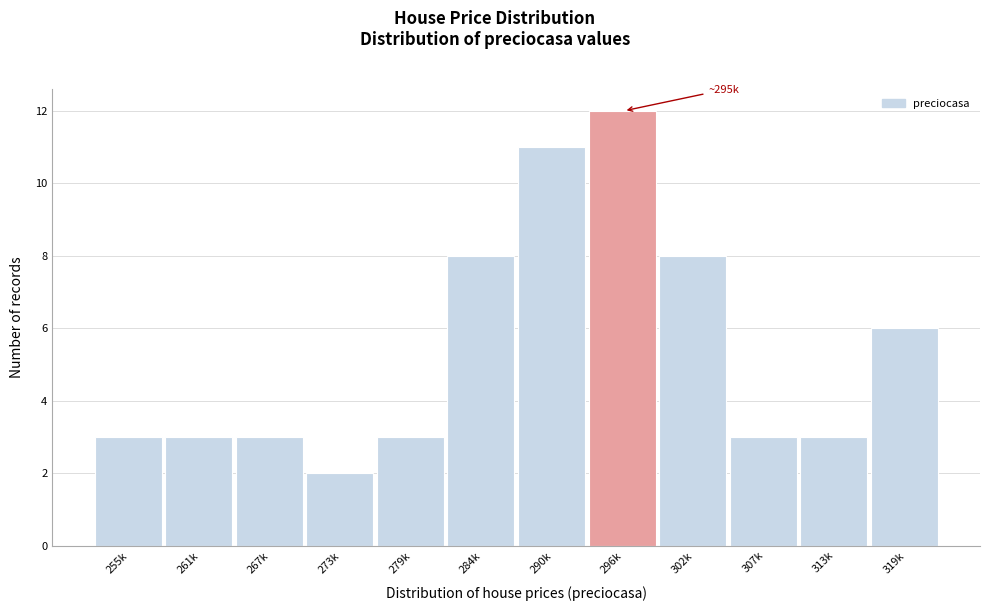

Reading left to right, list all the values displayed in this chart.

3	3	3	2	3	8	11	12	8	3	3	6